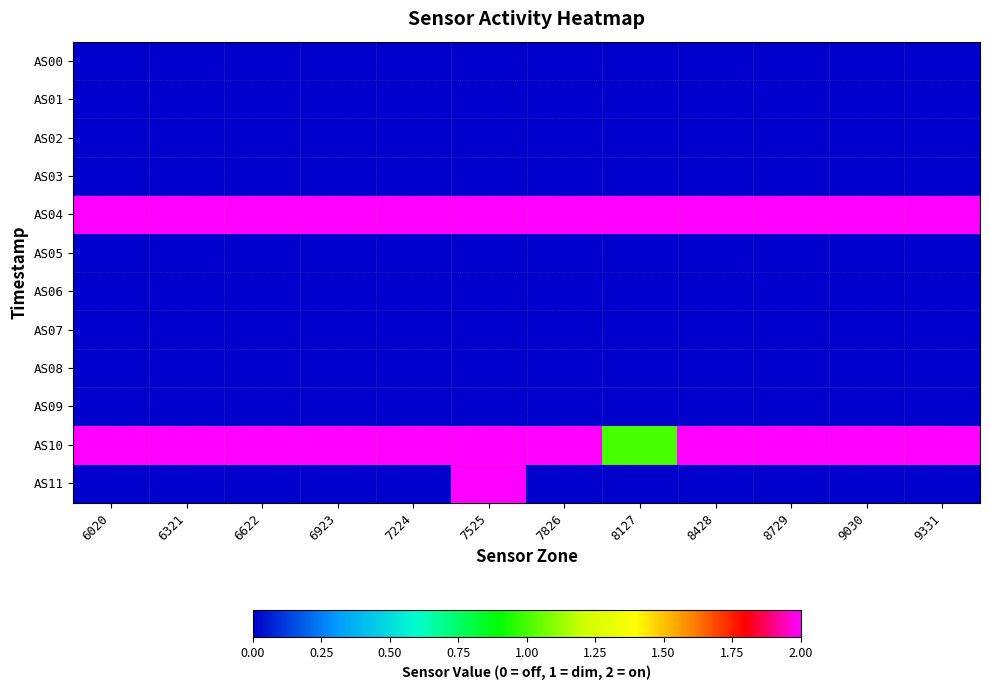

Which has a higher value, 7224 or 8428?

7224